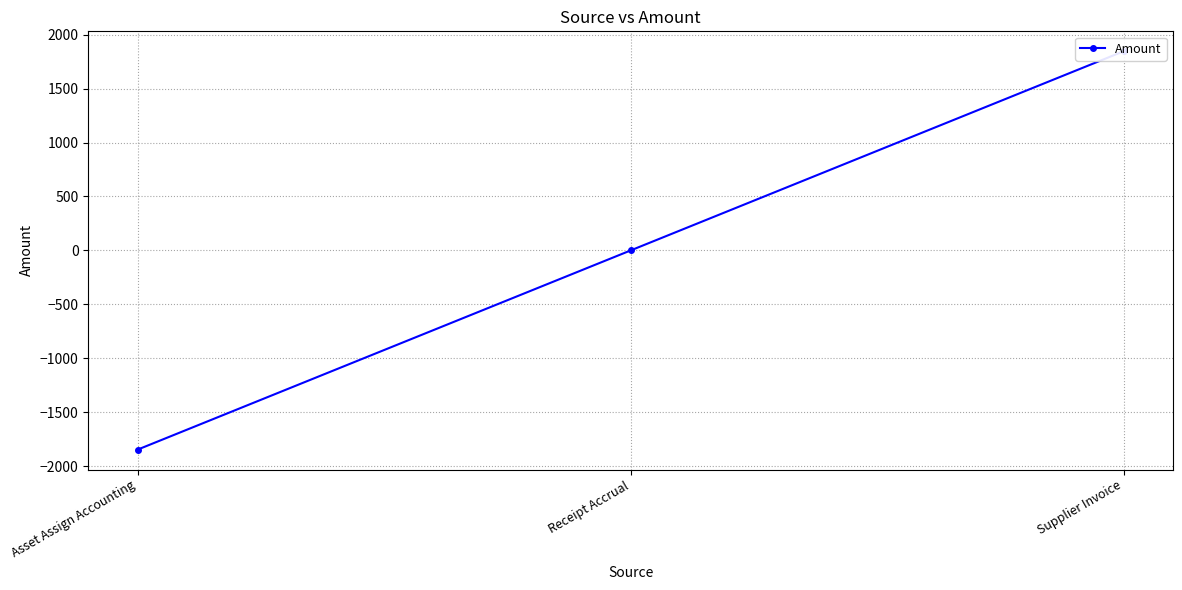

What is the label of the 1st point from the right?

Supplier Invoice